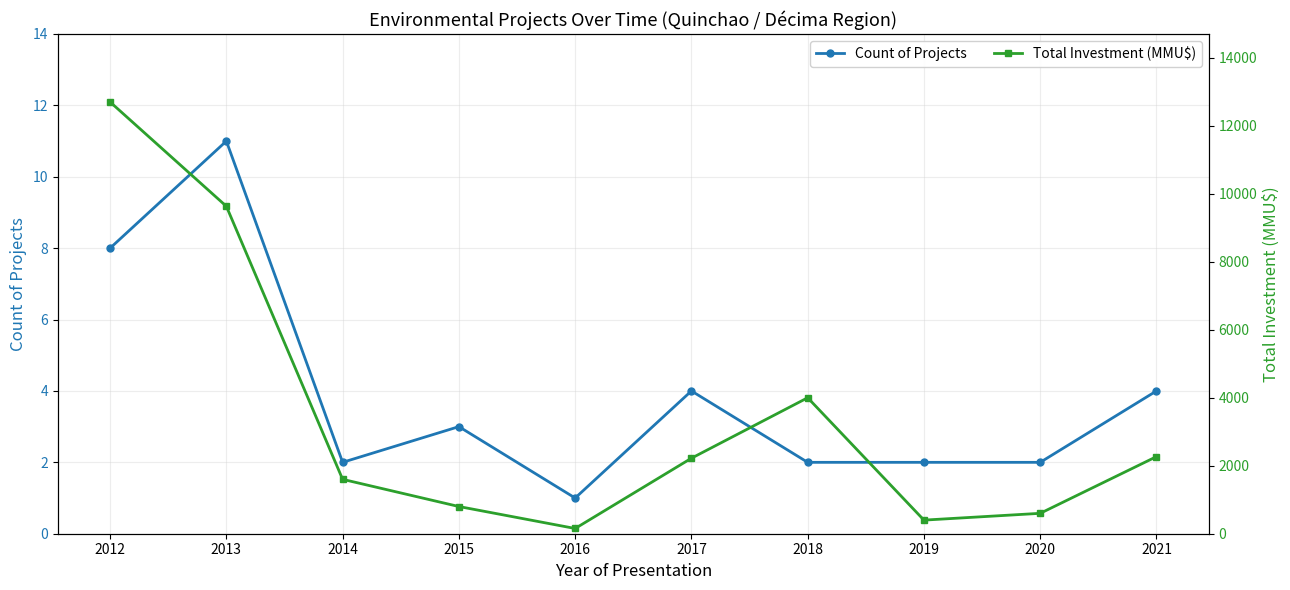

What are all the series names shown in the legend?

Count of Projects, Total Investment (MMU$)